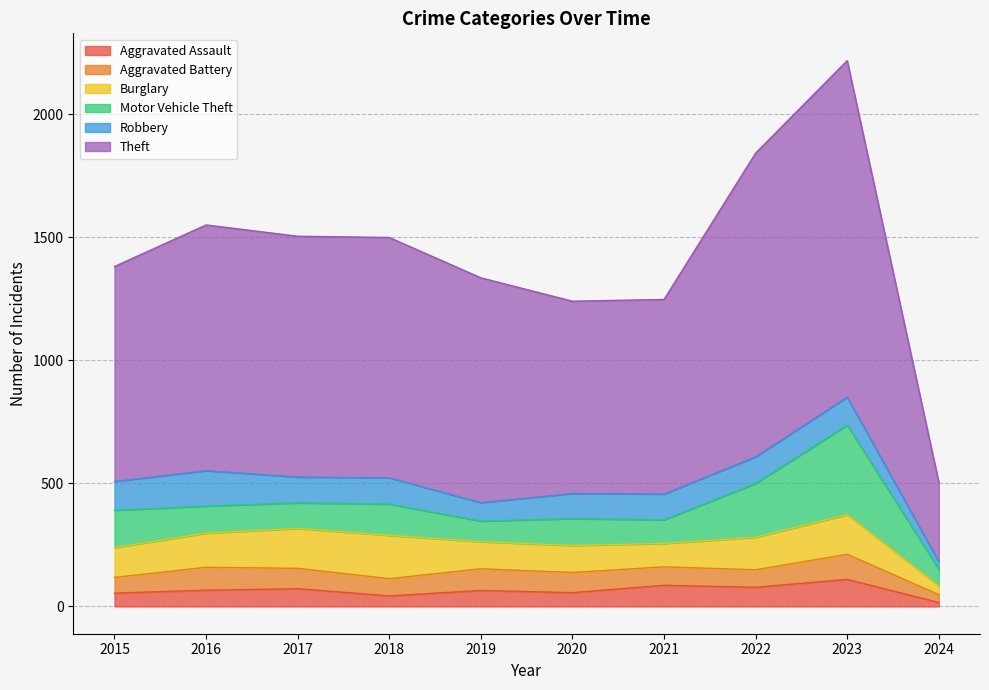

Rank the series by their maximum value, from highest to lowest.

Theft, Motor Vehicle Theft, Burglary, Robbery, Aggravated Assault, Aggravated Battery